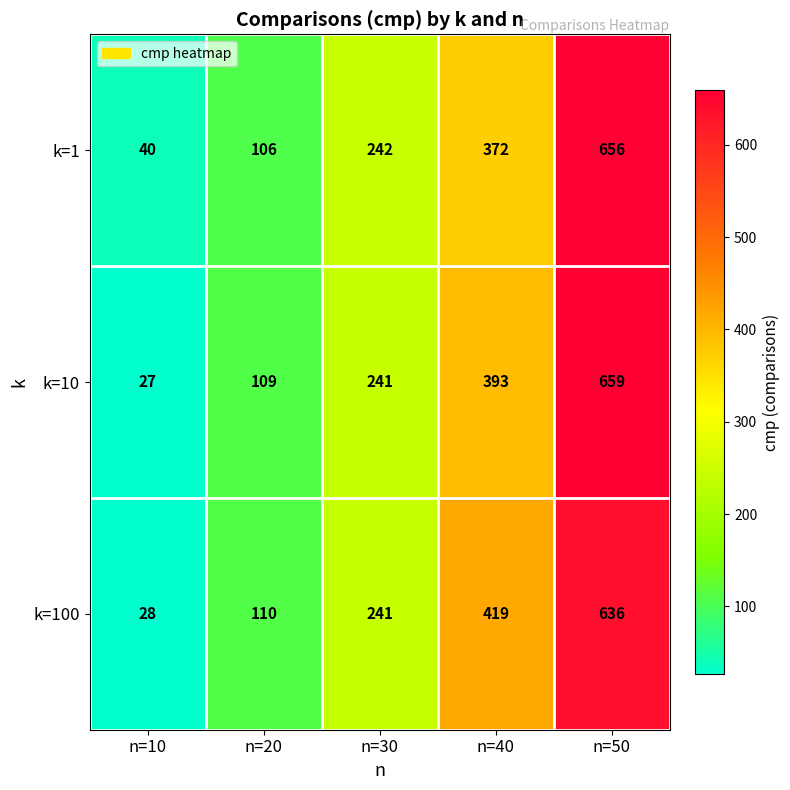

Reading left to right, list all the values displayed in this chart.

k=1: 40	106	242	372	656
k=10: 27	109	241	393	659
k=100: 28	110	241	419	636